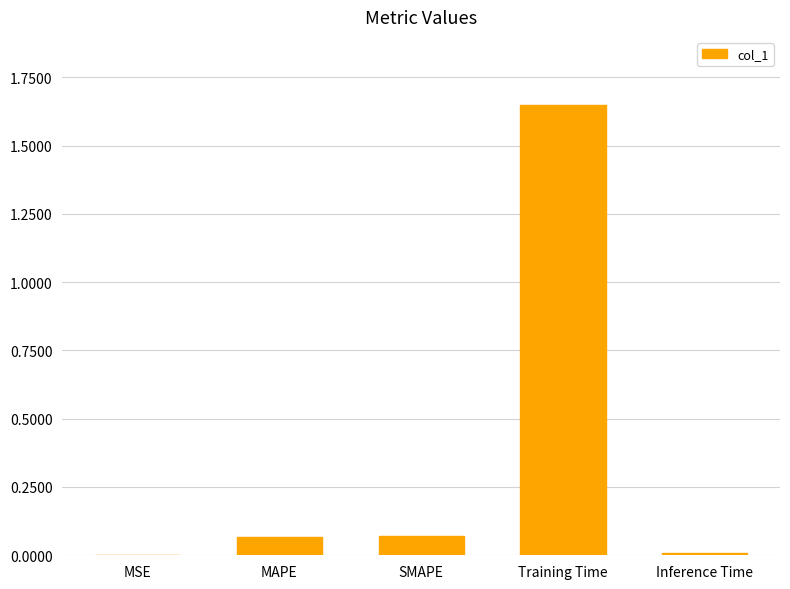

Are the bars horizontal?

No